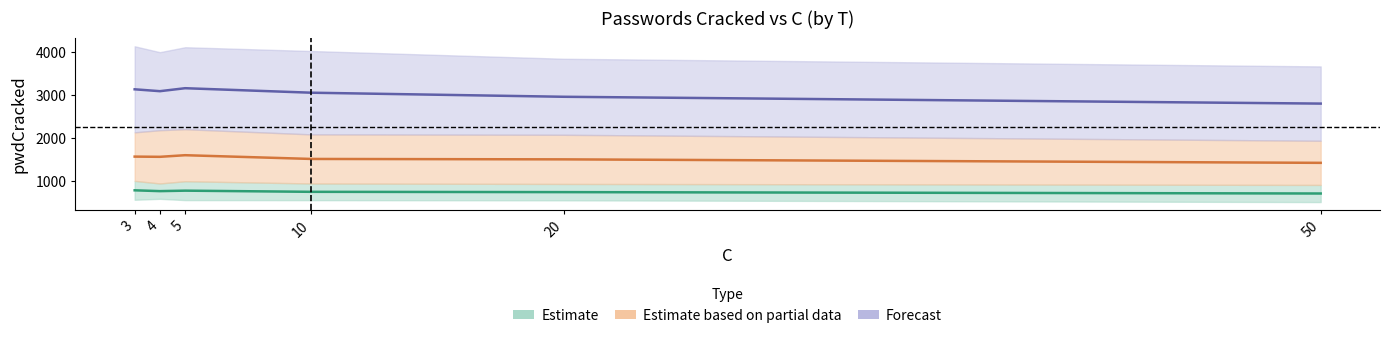

How many interior local peaks does the T=10000 series have?

1